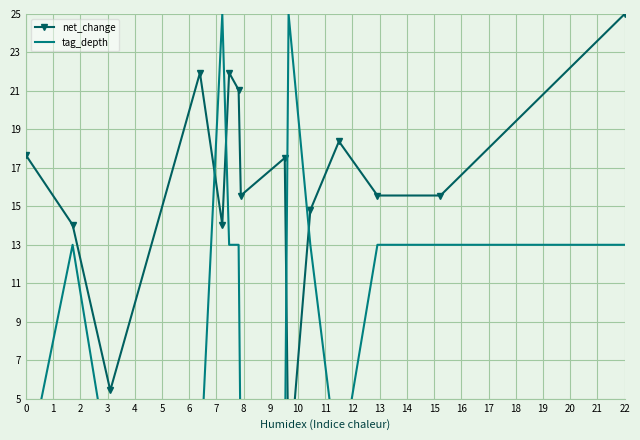

What is the smallest value displayed?

1.0